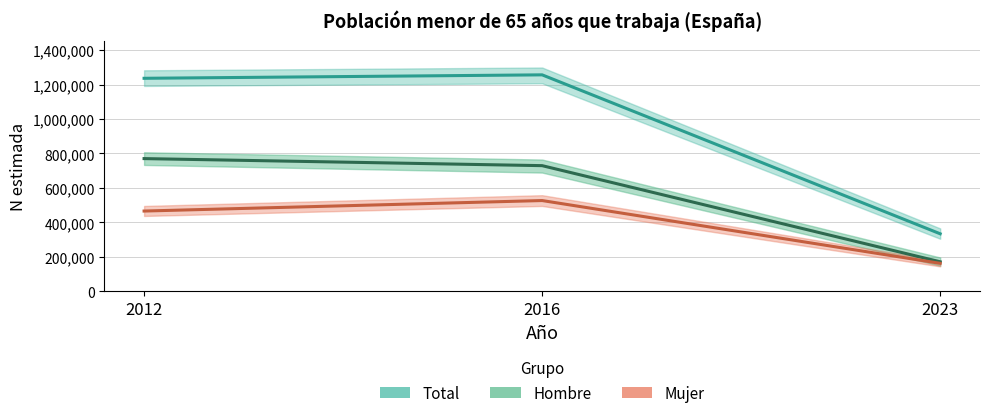

Rank the series by their average value, from lowest to highest.

Mujer (N estimada), Hombre (N estimada), Total (N estimada)